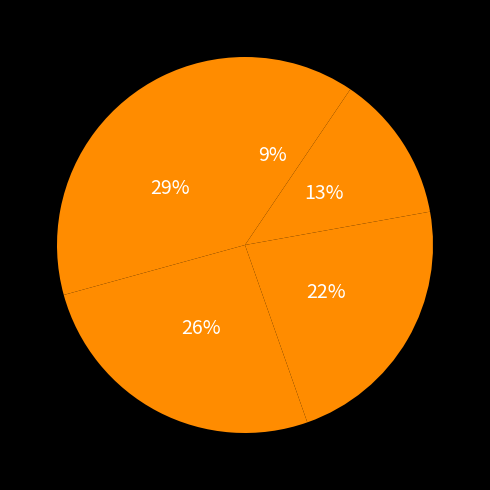

Count the number of slices in the pie.

5